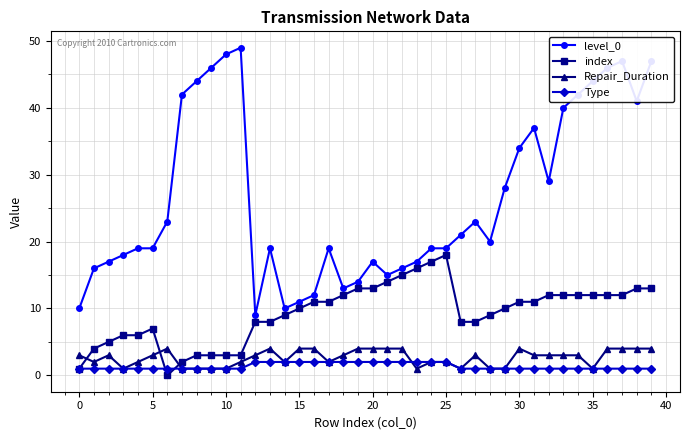

Does the chart display data point markers on the line(s)?

Yes